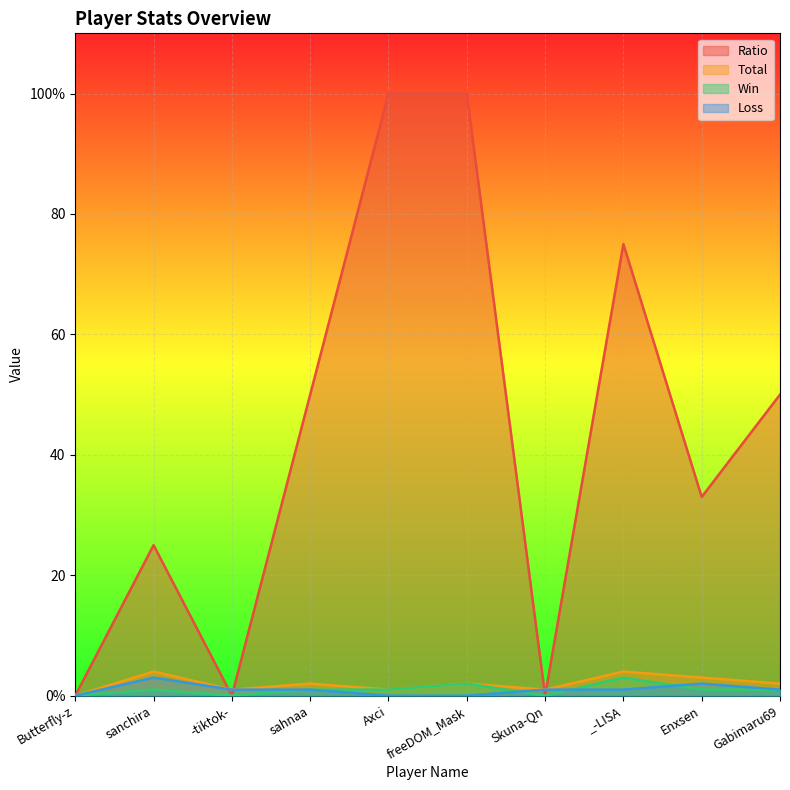

Which series has the largest total across all categories?

Ratio